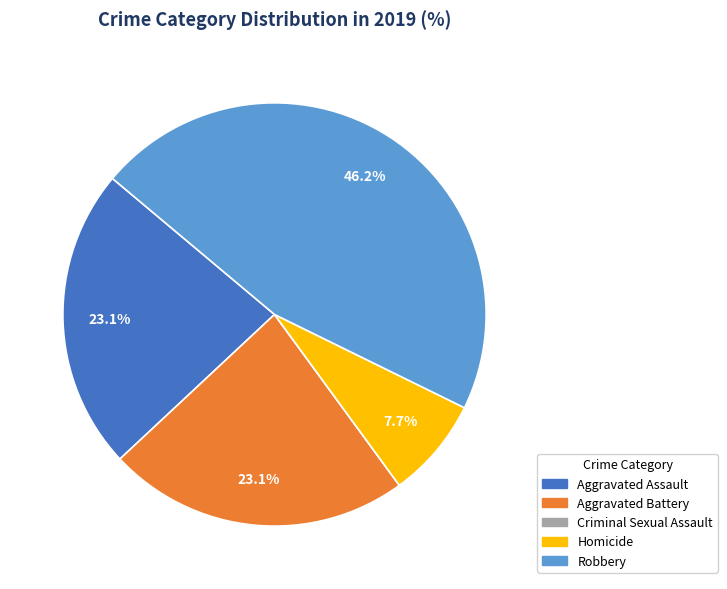

To the nearest percent, what is the combined percentage of Homicide and Robbery?

54%